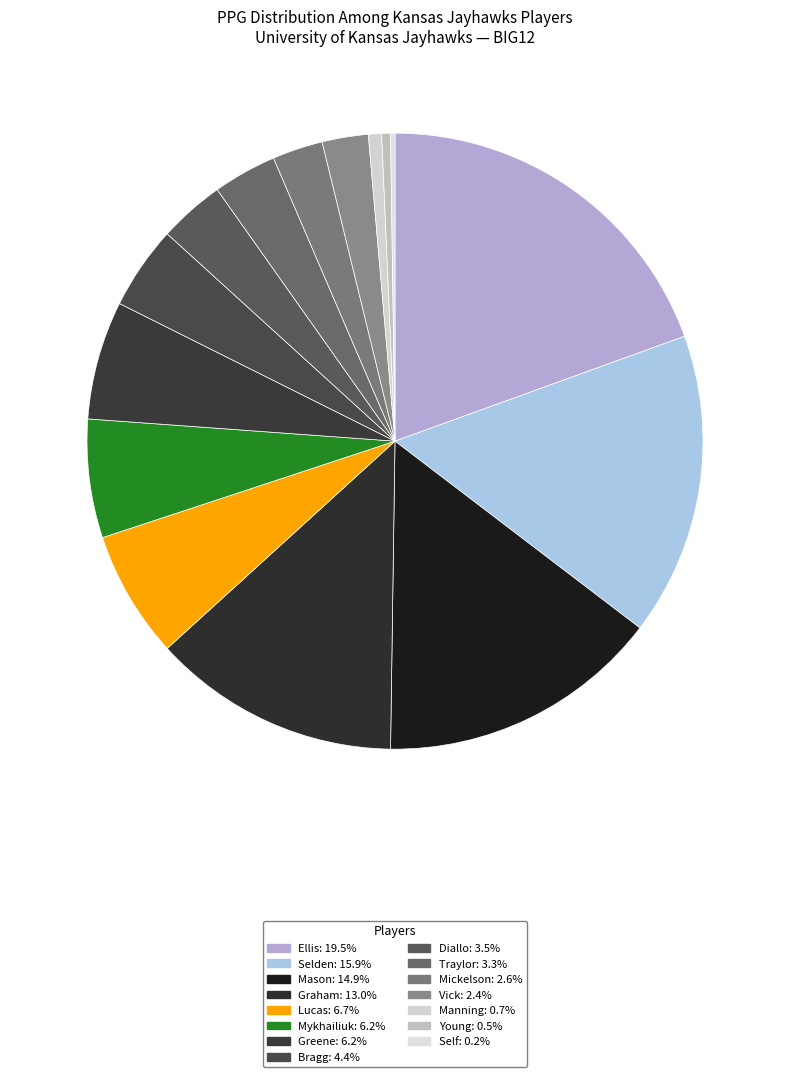

Is it true that Young is 0% of the pie?

True